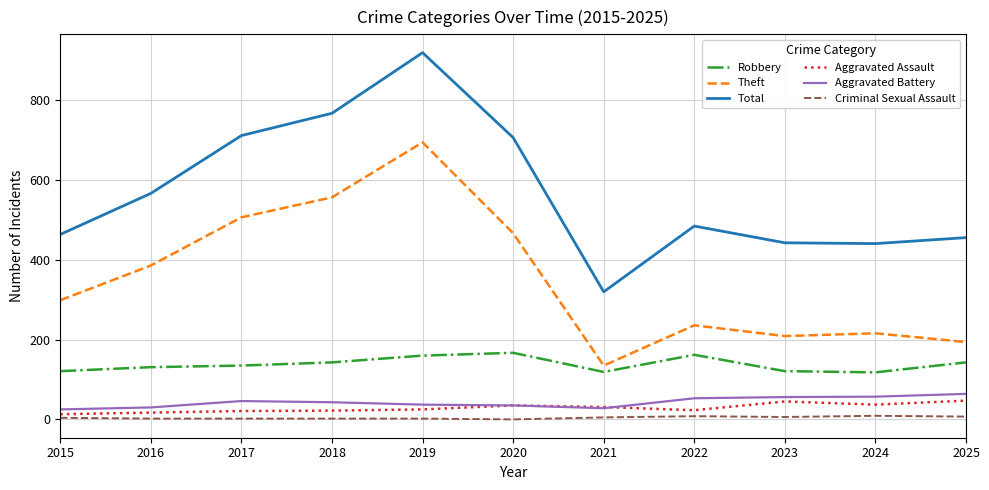

True or false: Robbery and Theft intersect in this chart.

False